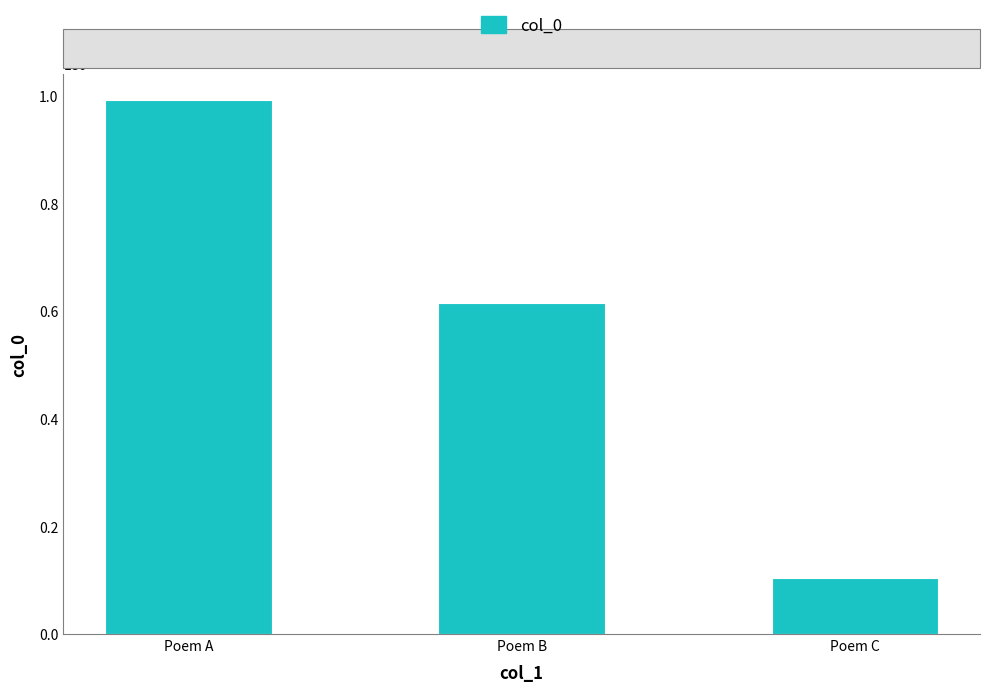

Rank the categories by value from lowest to highest.

Poem C, Poem B, Poem A